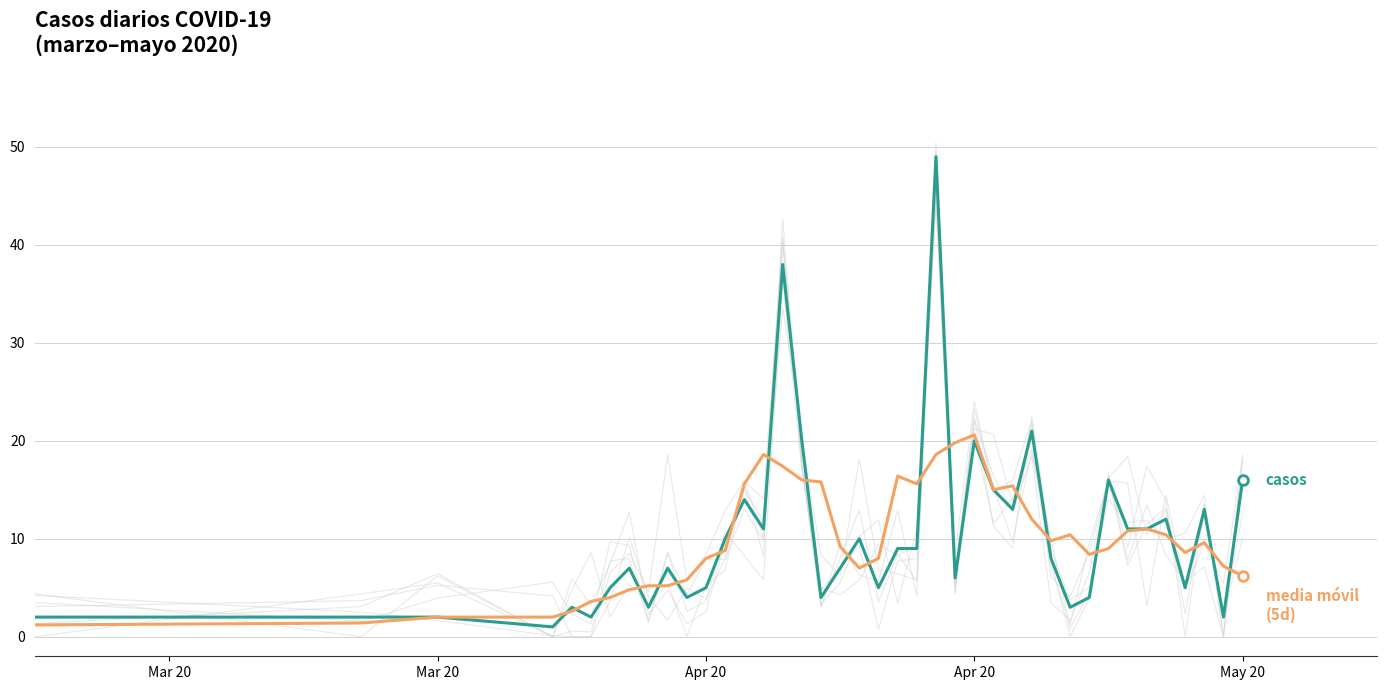

How many lines are shown in the chart?

2